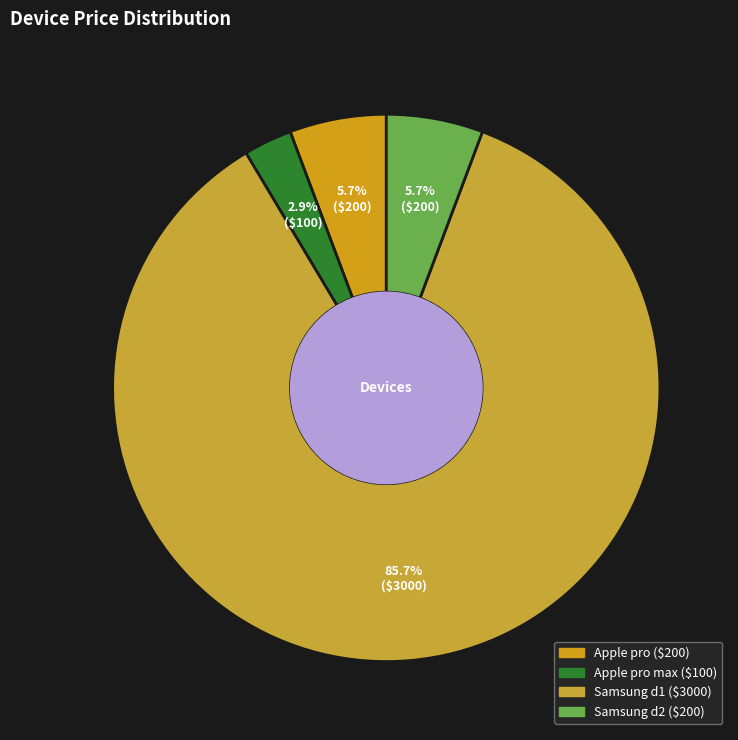

How many segments does this pie chart have?

4